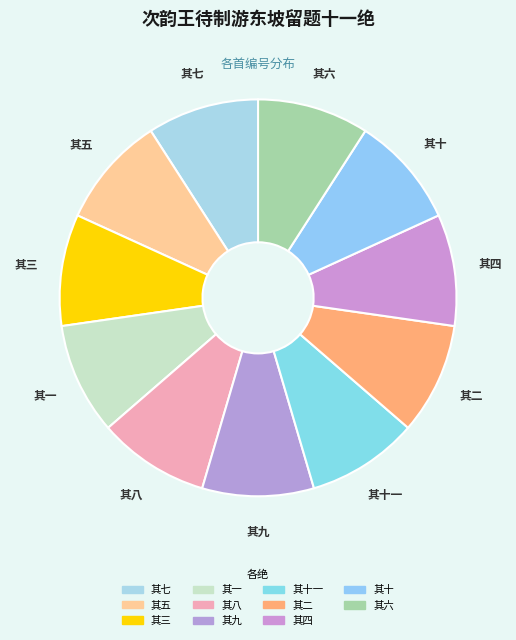

Approximately how many times larger is the value at 其六 compared to 其三?

1.0